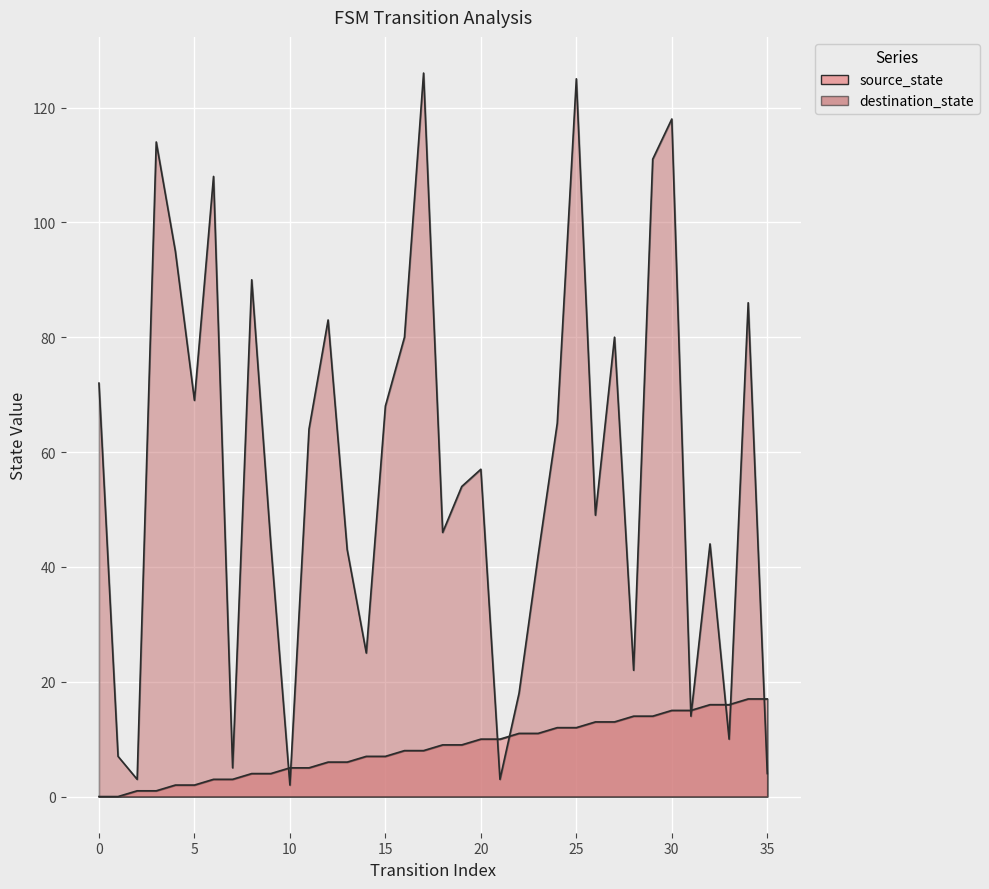

The destination_state series shows 44 at 9. True or false?

True